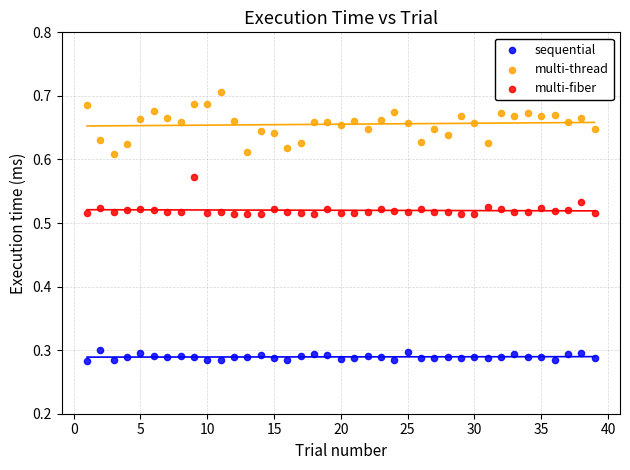

What are all the series names shown in the legend?

sequential, multi-thread, multi-fiber